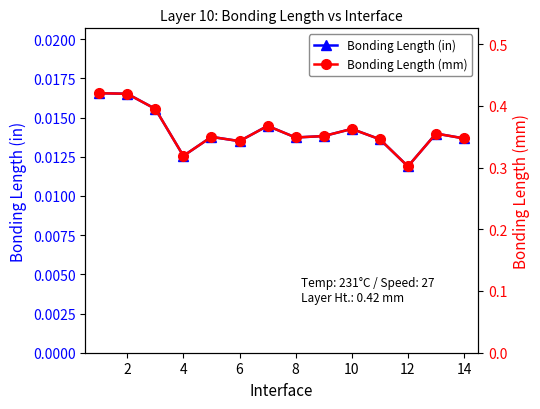

At which category does Bonding Length (in) reach its first local valley?

4